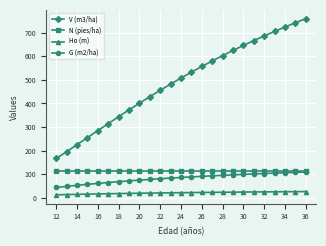

What is the minimum value for N (pies/ha)?

114.7